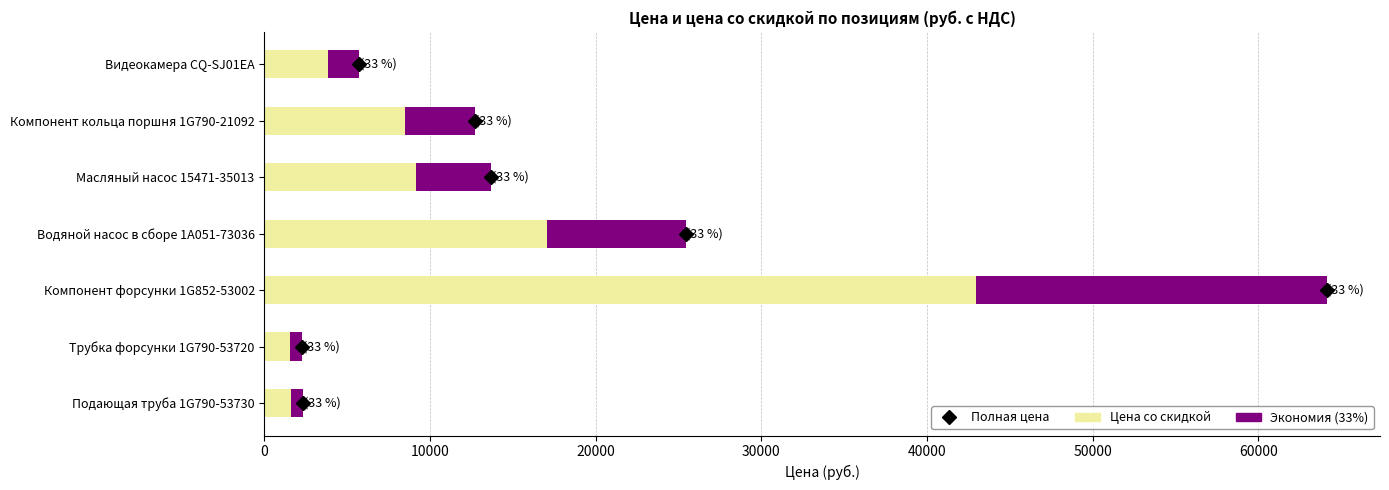

What is the total value across all series at Водяной насос в сборе 1A051-73036?

25436.2